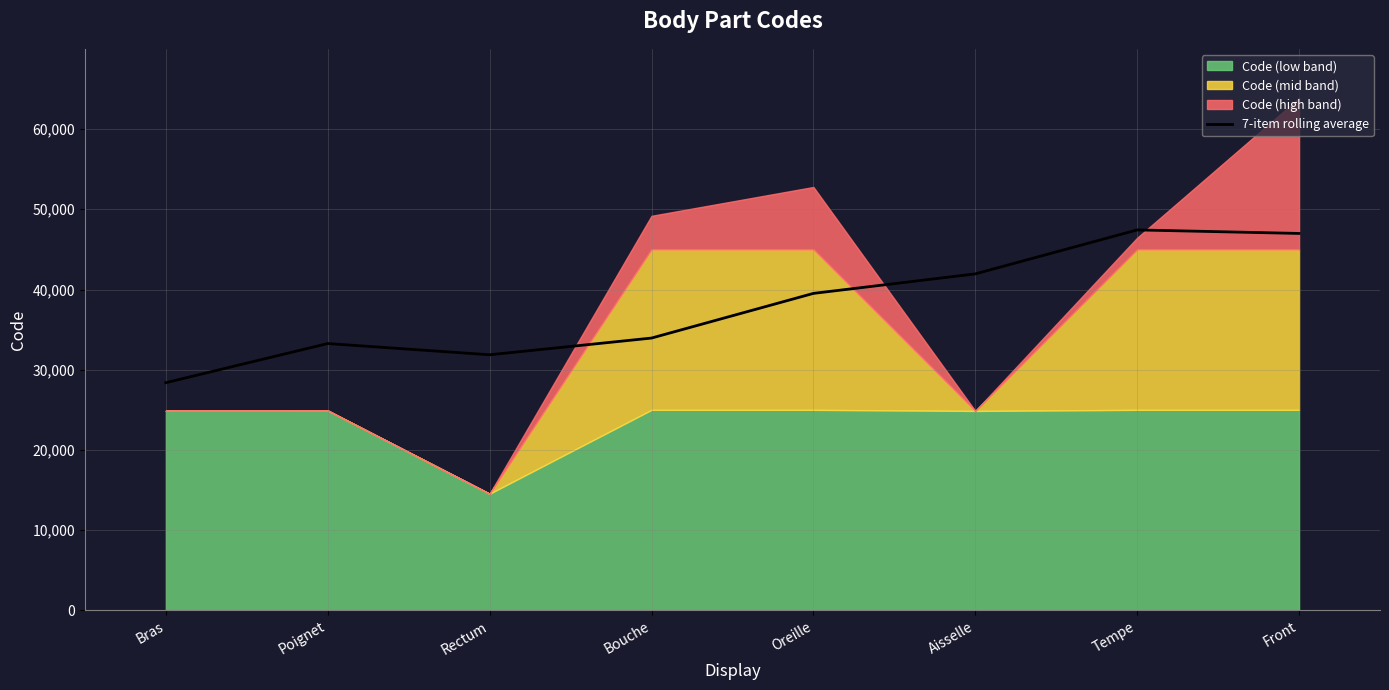

At which label is the value closest to 37906?

Oreille